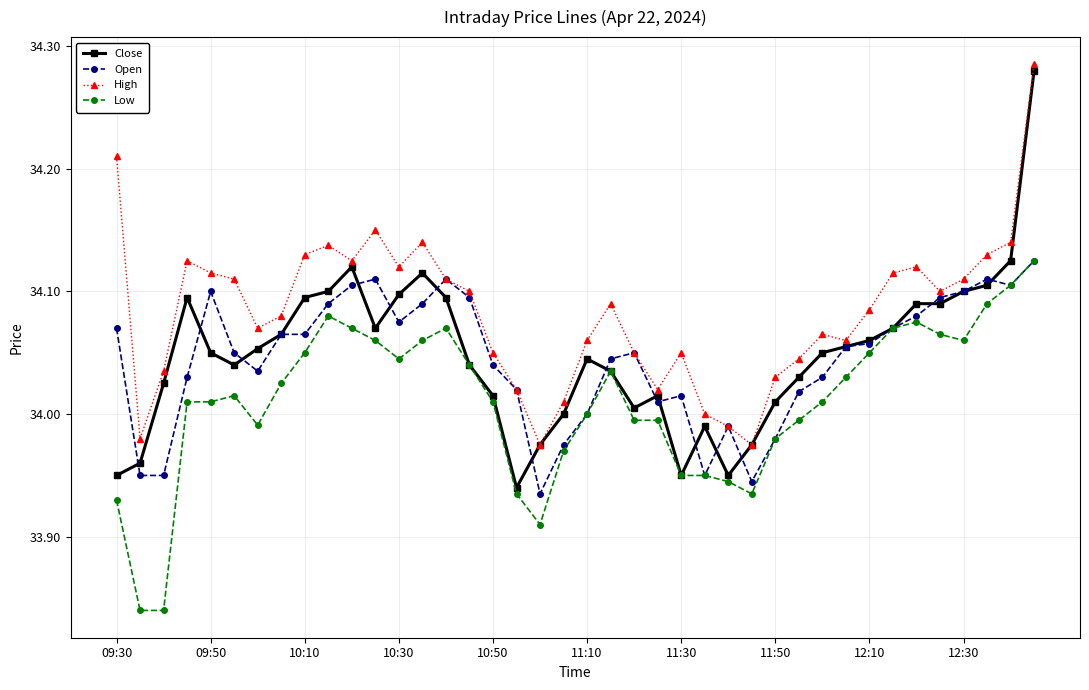

True or false: Low and High intersect in this chart.

False